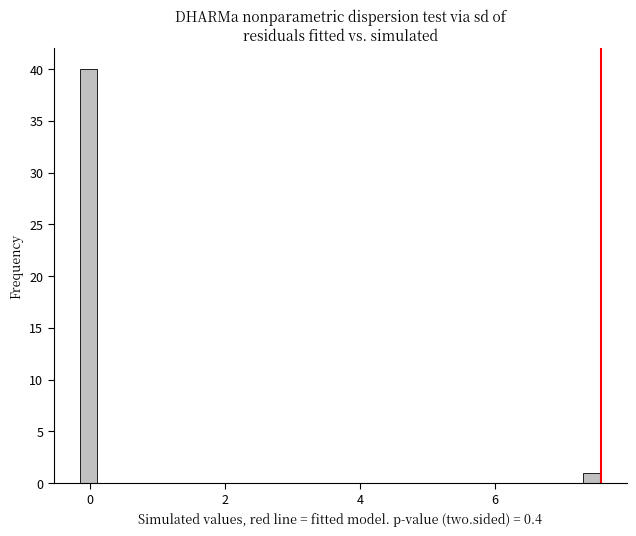

Around what value on the x-axis is the tallest bar? Give the approximate position of its centre, as read against the axis.

0.0